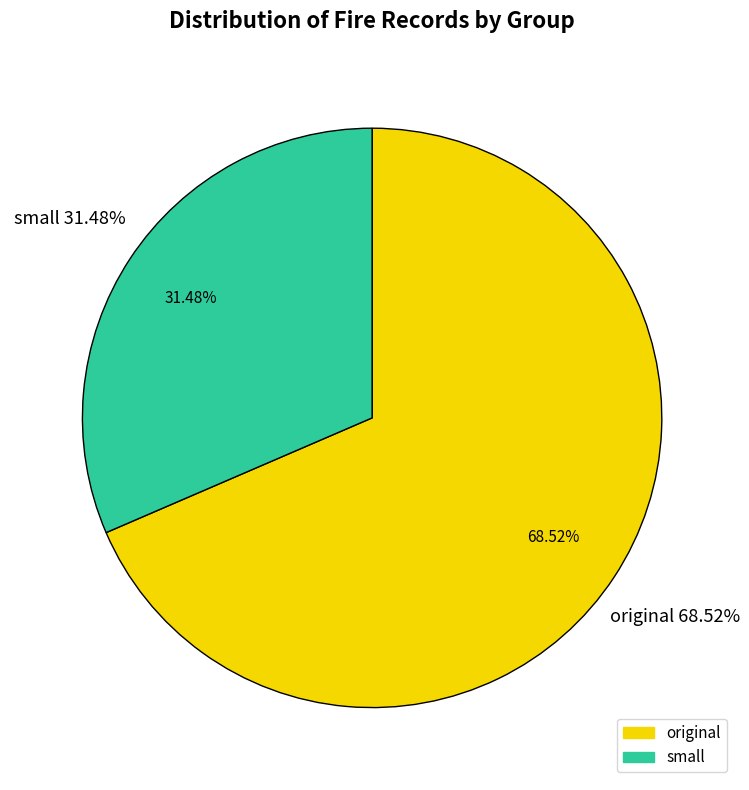

Approximately how many times larger is the value at small compared to original?

0.5